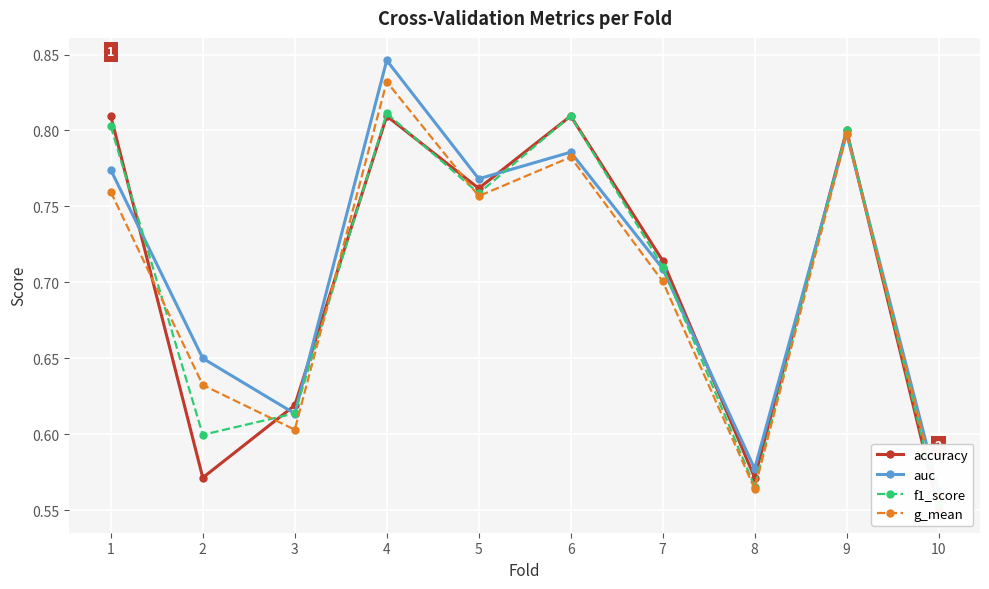

What is the difference between the second highest and minimum values in the auc series?

0.2